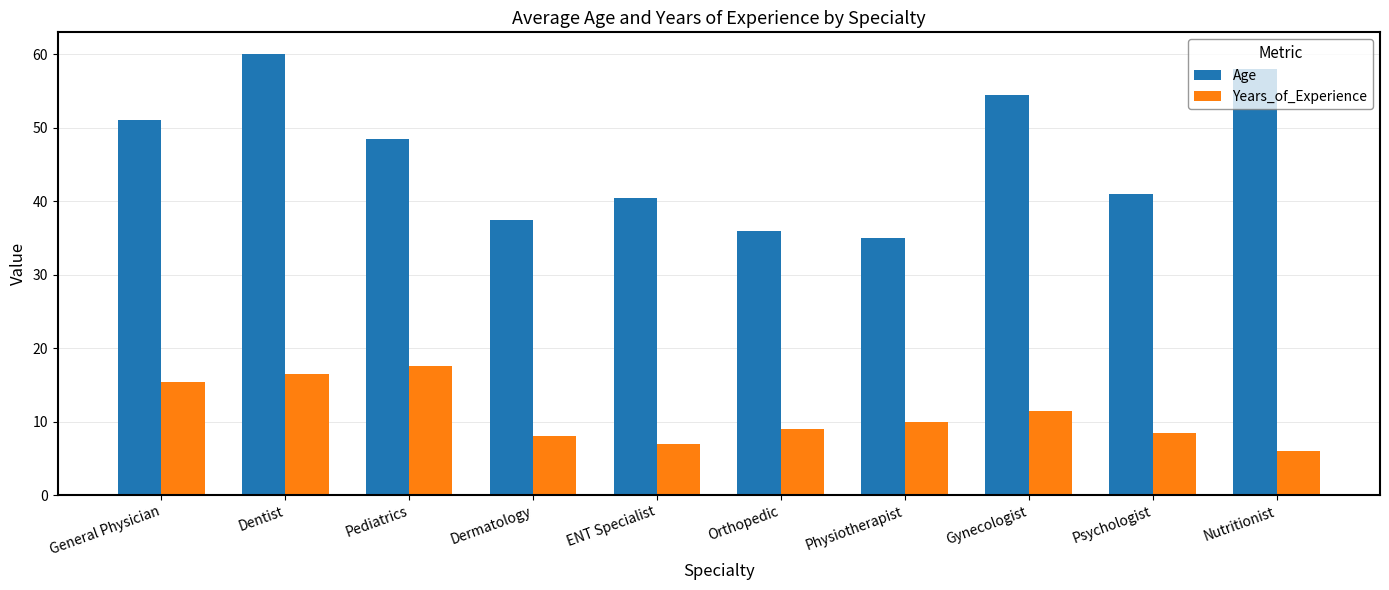

How many values in the Age series exceed 48?

5